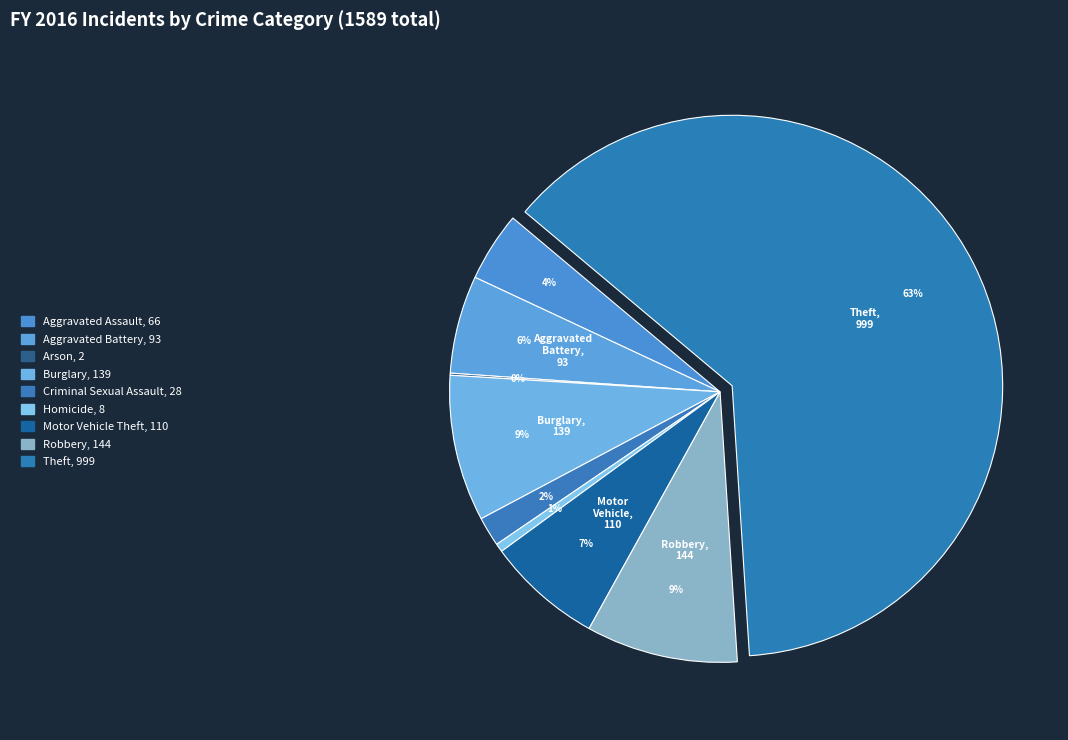

Is it true that Aggravated Assault is 15% of the pie?

False